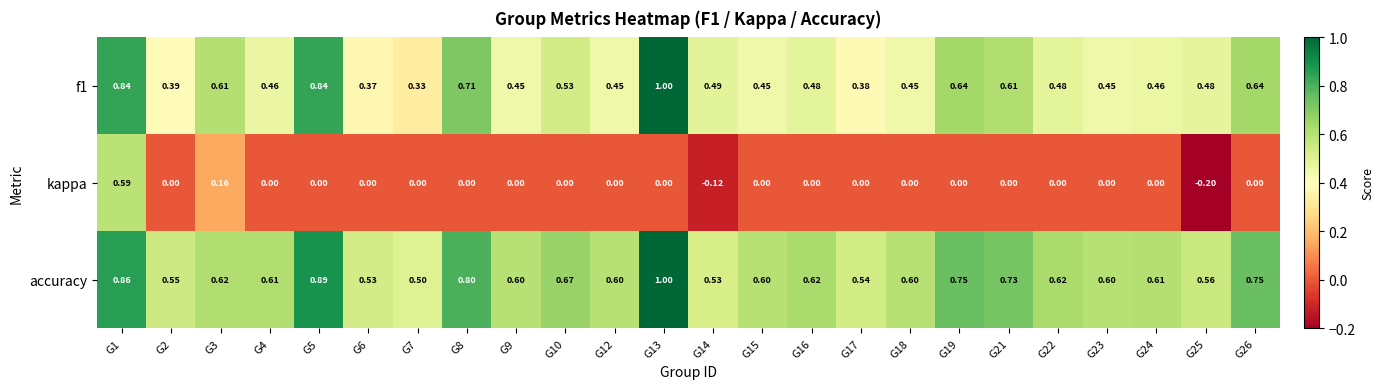

What is the difference between the highest and lowest values at G4?

0.6